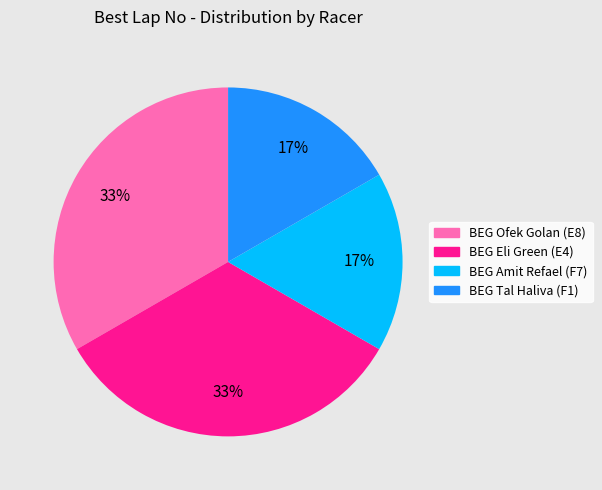

How many segments does this pie chart have?

4